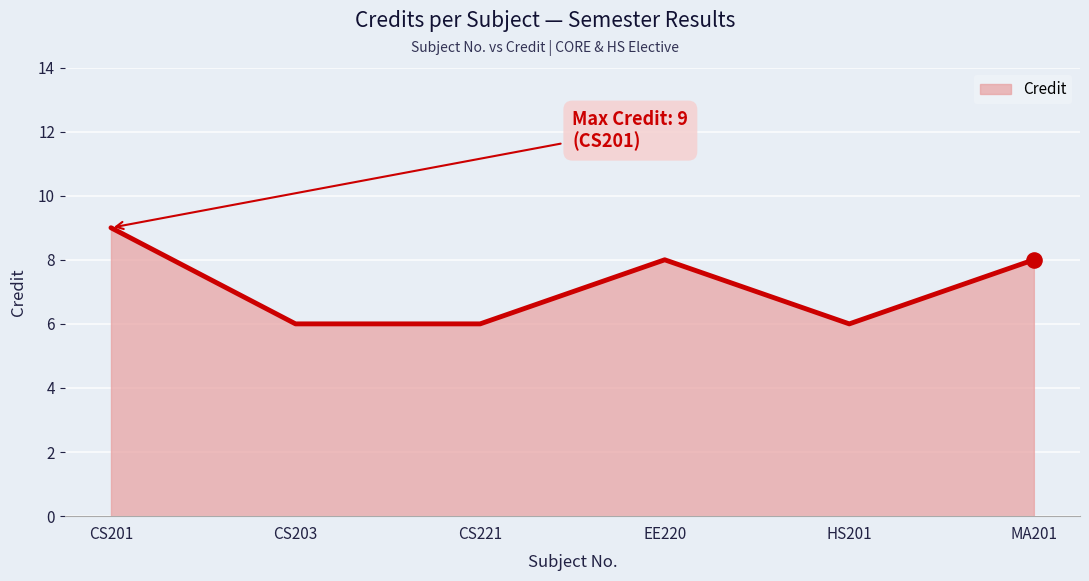

Approximately how many times larger is the value at CS201 compared to CS203?

1.5